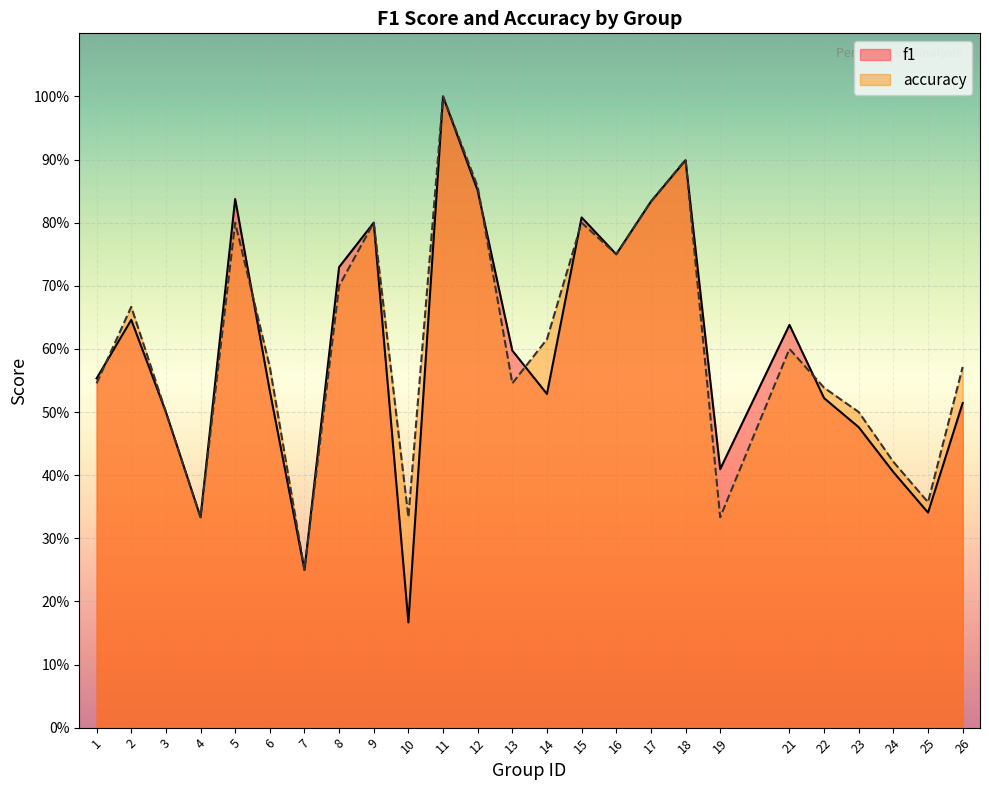

How many f1 values are between 0 and 1?

25